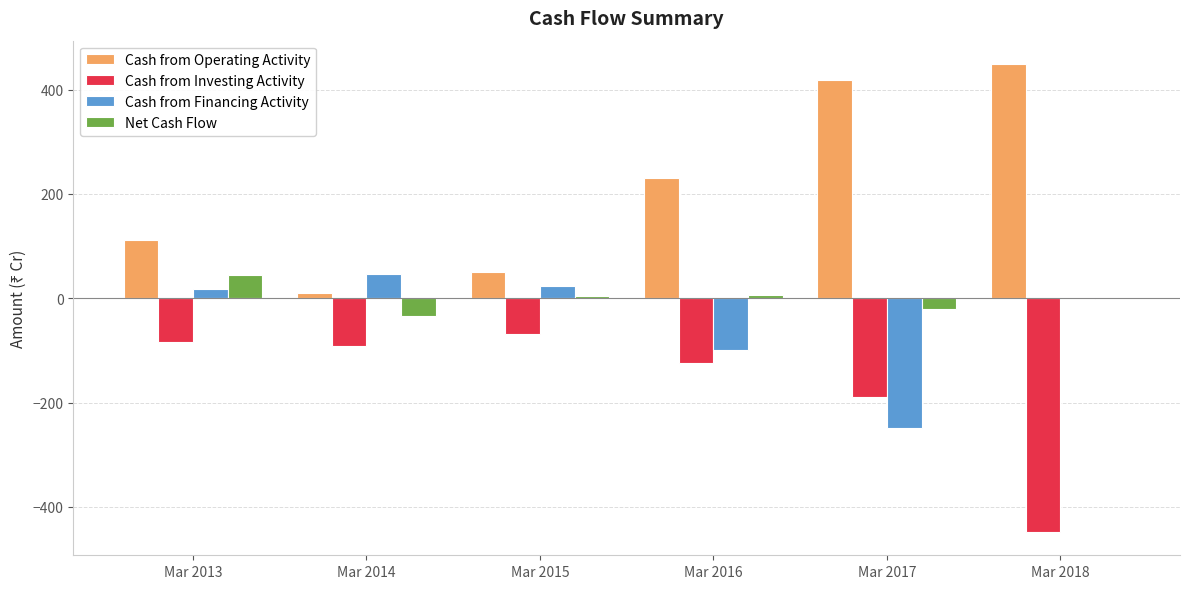

What is the highest value of the Cash from Operating Activity series?

449